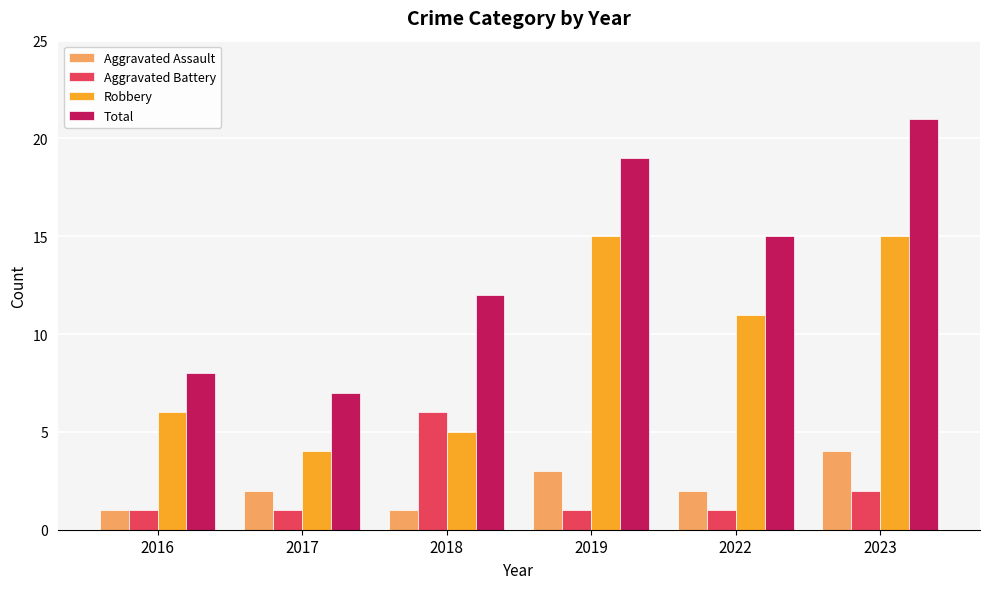

Is the value of Robbery at 2019 greater than the value of Aggravated Assault at 2023?

Yes